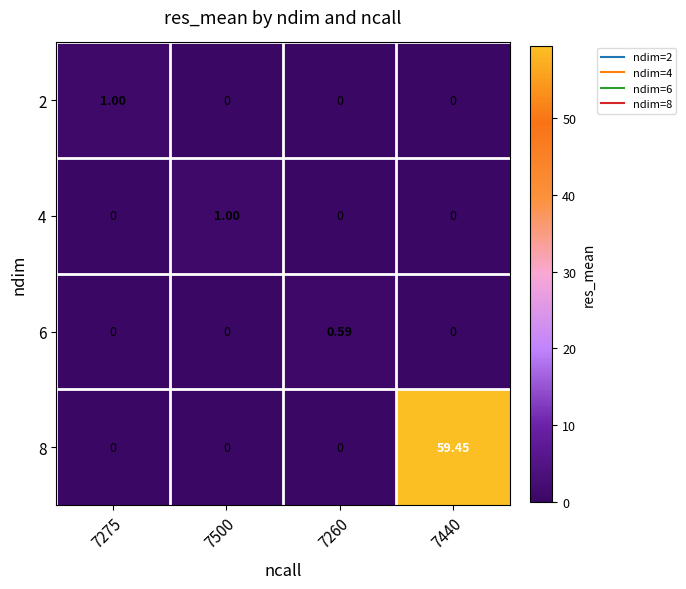

Is the value of 4 at 7260 greater than the value of 6 at 7260?

No